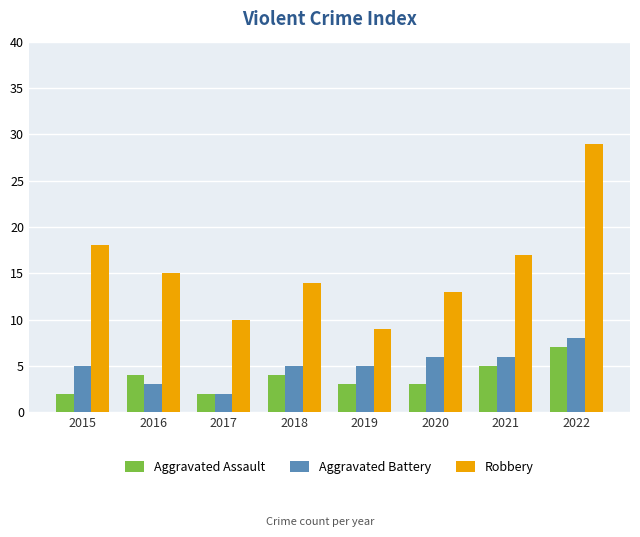

What is the sum of the Aggravated Battery values at 2020 and 2016?

9